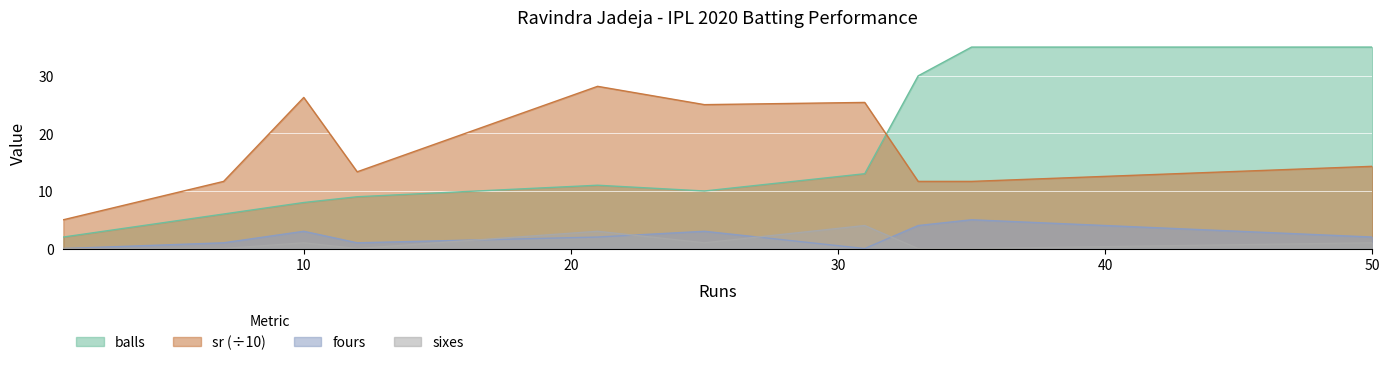

Reading left to right, what are all the values shown in this chart?

balls: 1=2.0	7=6.0	7=6.0	10=8.0	12=9.0	21=11.0	25=10.0	31=13.0	33=30.0	35=35.0	50=35.0
sr: 1=5.0	7=11.7	7=11.7	10=26.2	12=13.3	21=28.2	25=25.0	31=25.4	33=11.7	35=11.7	50=14.3
fours: 1=0.0	7=1.0	7=1.0	10=3.0	12=1.0	21=2.0	25=3.0	31=0.0	33=4.0	35=5.0	50=2.0
sixes: 1=0.0	7=0.0	7=0.0	10=1.0	12=0.0	21=3.0	25=1.0	31=4.0	33=0.0	35=0.0	50=1.0